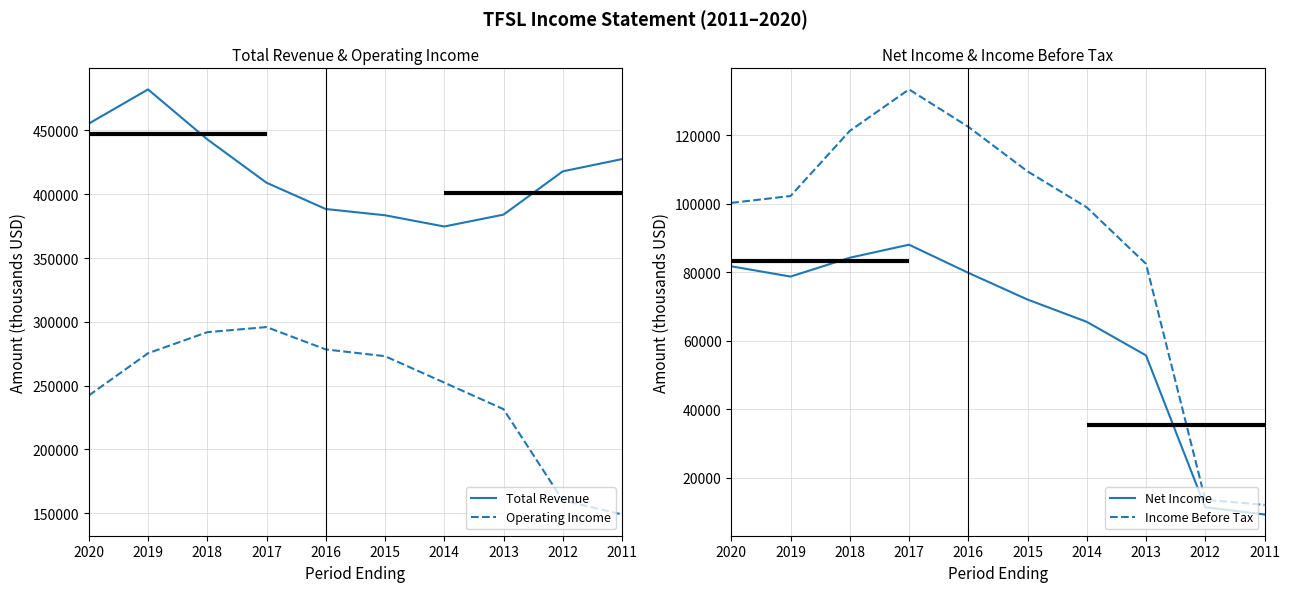

Is the value of Operating Income at 2012 greater than the value of Total Revenue at 2014?

No